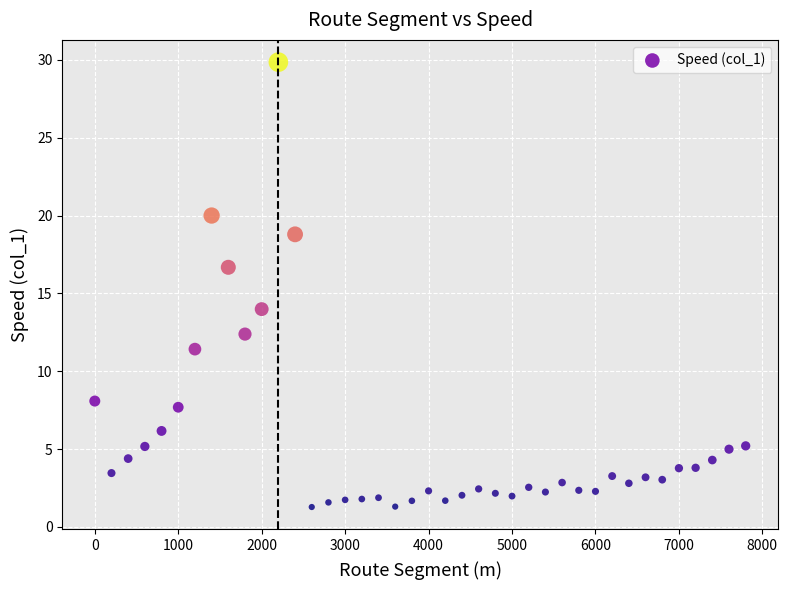

What is the range of Y values (max minus min)?

28.6